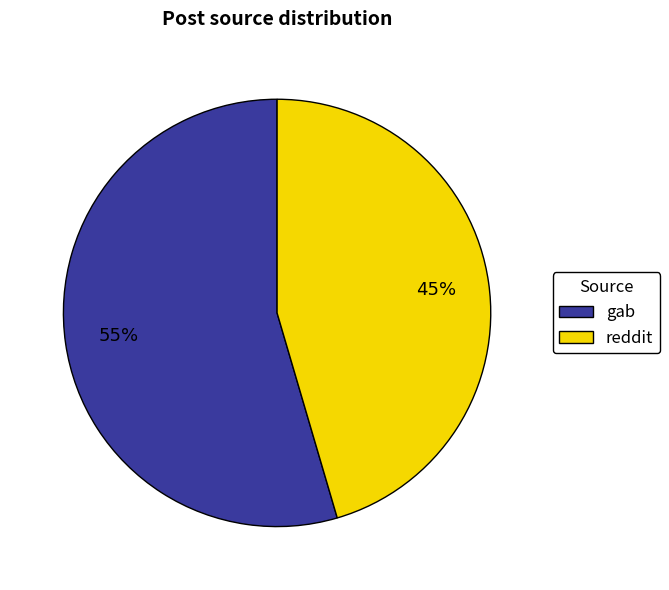

Is it true that gab is 45% of the pie?

False